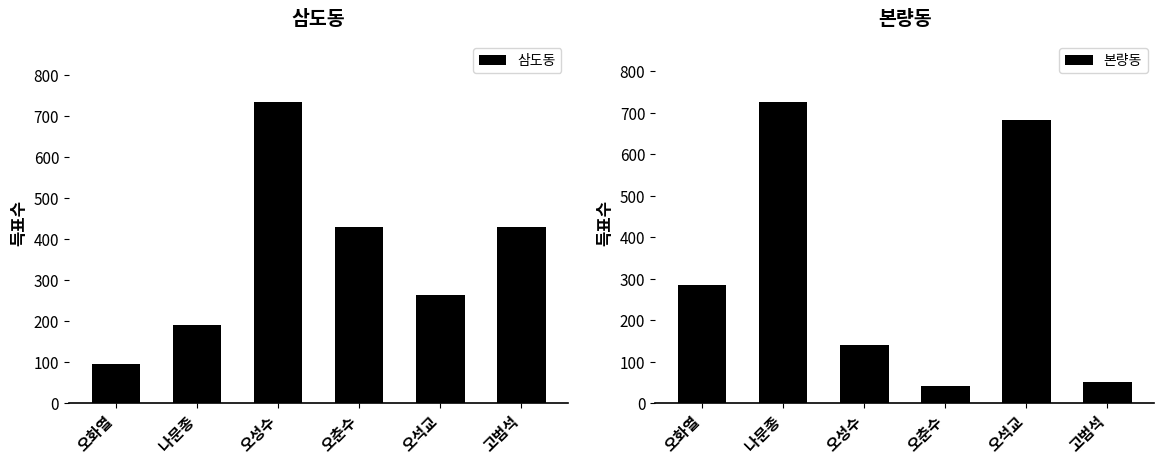

Reading left to right, what are all the values shown in this chart?

삼도동: 오화열=95	나문종=190	오성수=736	오춘수=431	오석교=263	고범석=430
본량동: 오화열=286	나문종=727	오성수=141	오춘수=41	오석교=683	고범석=52